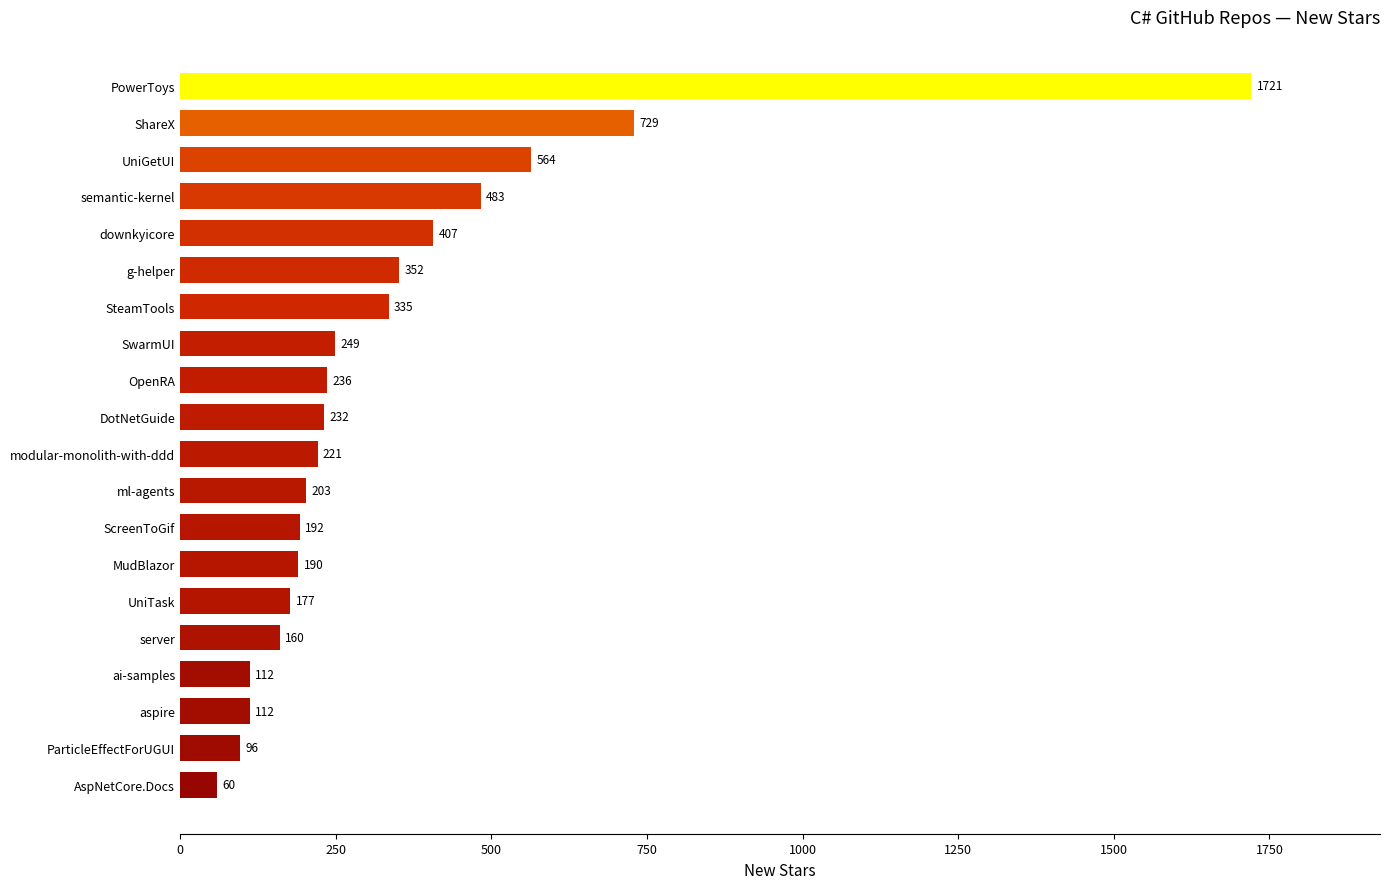

What is the sum of all values?

6831